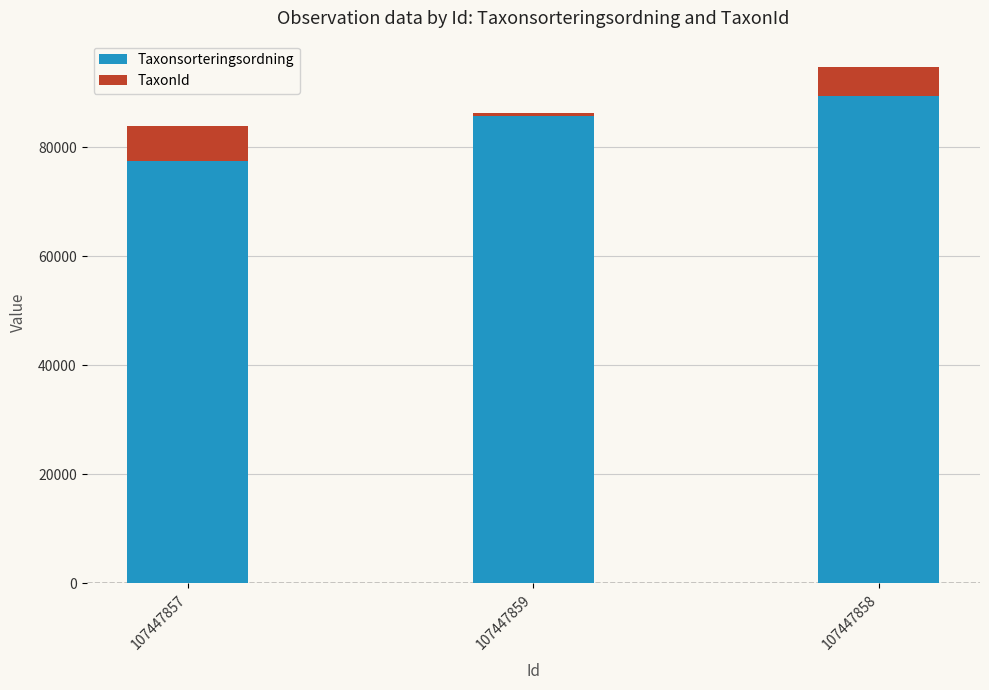

True or false: Taxonsorteringsordning has a value of 111710 at 107447859.

False